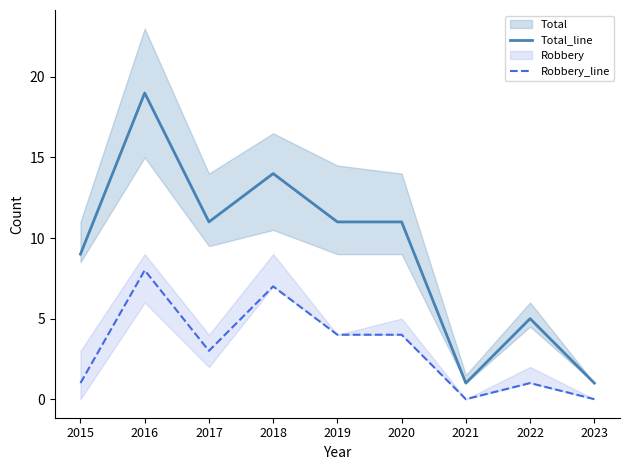

Reading right to left, extract all data points from this chart.

Total_line: 2023=1	2022=5	2021=1	2020=11	2019=11	2018=14	2017=11	2016=19	2015=9
Robbery_line: 2023=0	2022=1	2021=0	2020=4	2019=4	2018=7	2017=3	2016=8	2015=1